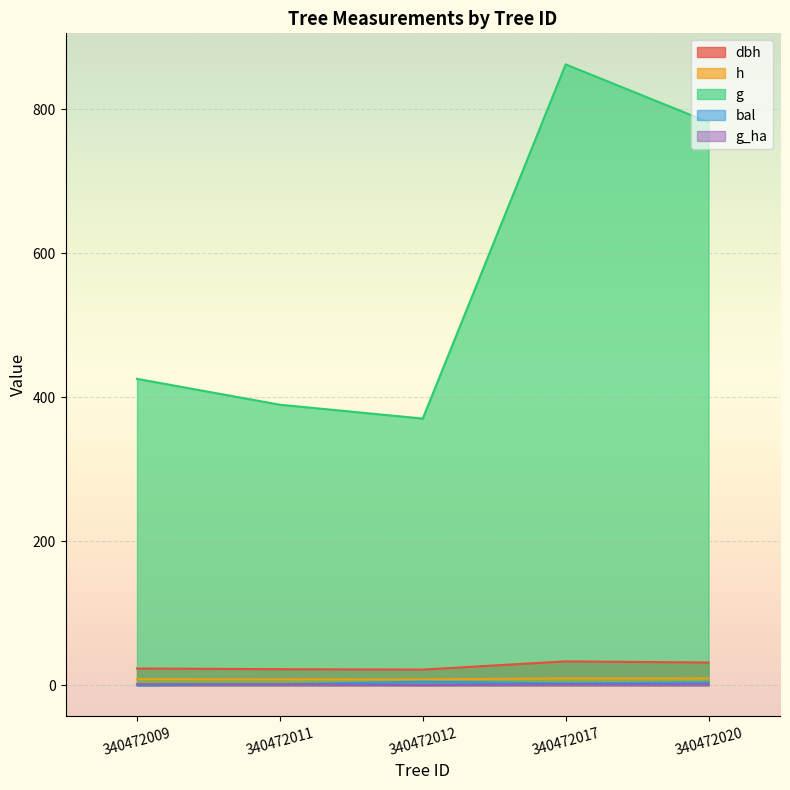

What are all the series names shown in the legend?

dbh, h, g, bal, g_ha